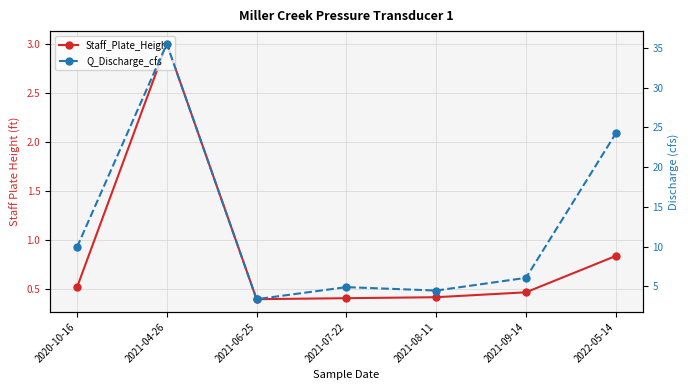

At how many categories does at least one series exceed 28?

1